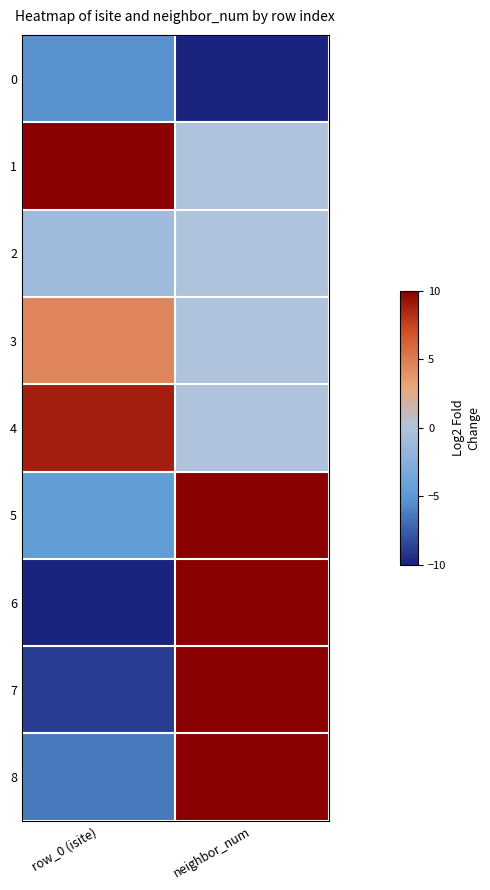

Which has a higher value, neighbor_num or row_0 (isite)?

row_0 (isite)